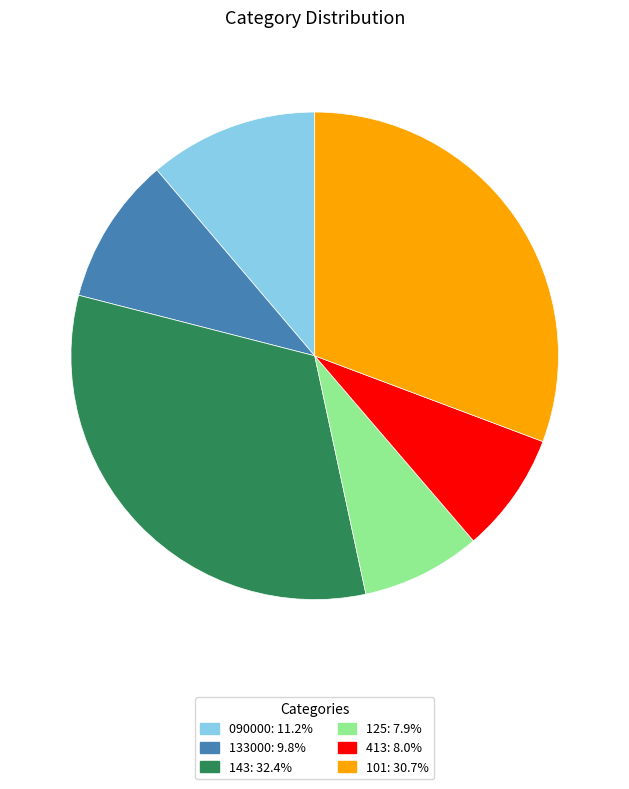

Is the sum of 143 and 413 greater than half?

No